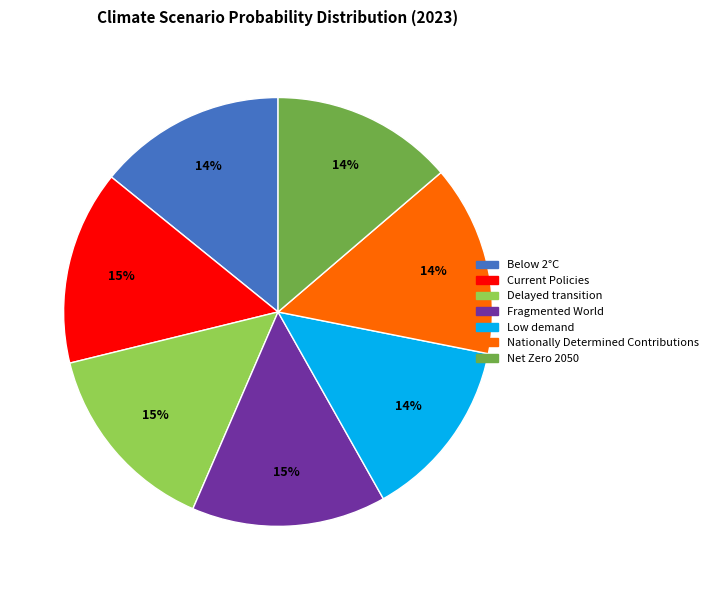

To the nearest percent, what percentage of the pie is Below 2°C?

14%